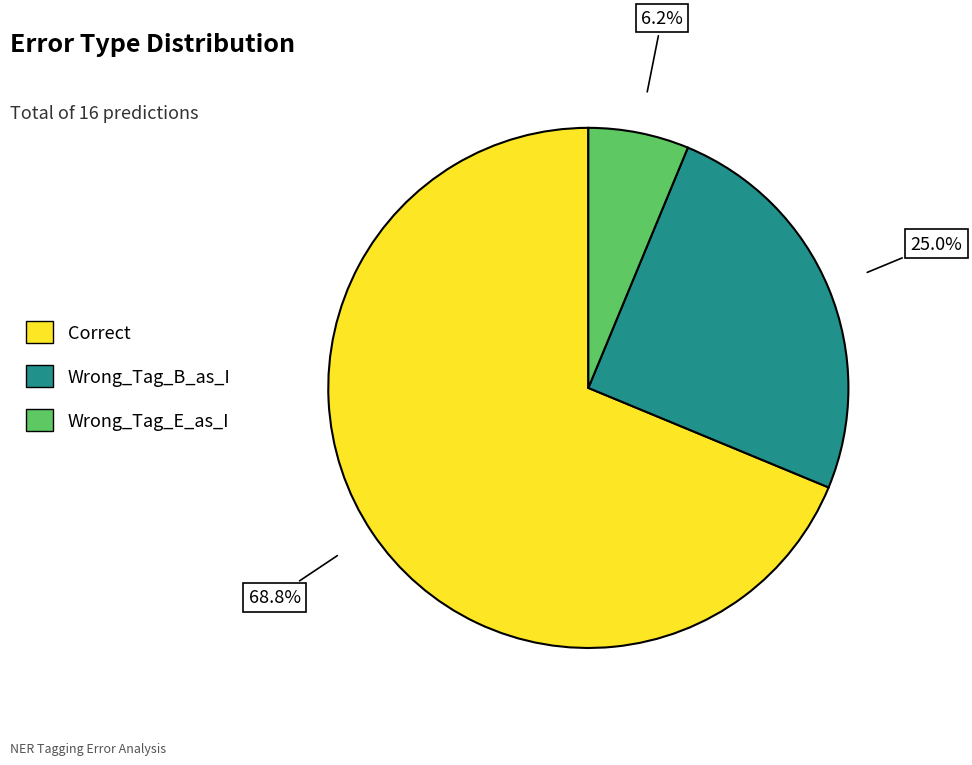

To the nearest percent, what is the average slice percentage?

33%